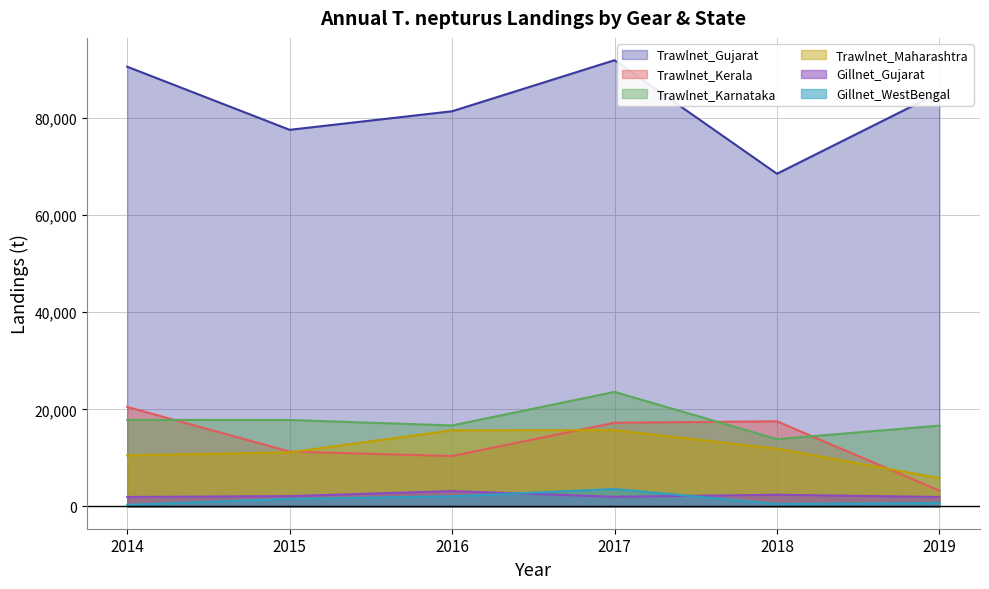

What is the sum of the Gillnet_WestBengal values at 2017 and 2016?

5673